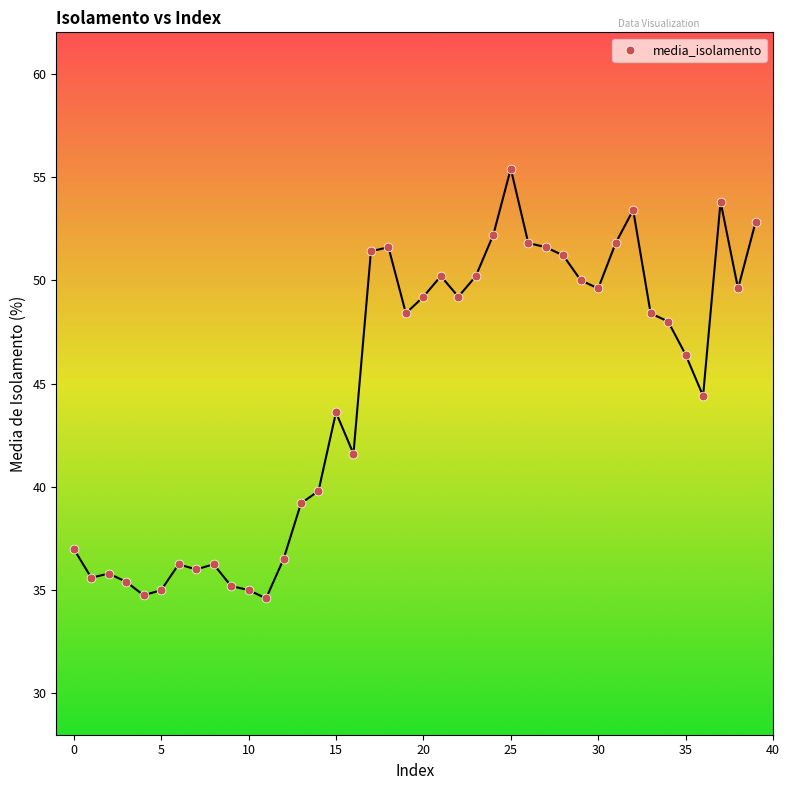

What Y value in the scatter plot is closest to 45?

44.4